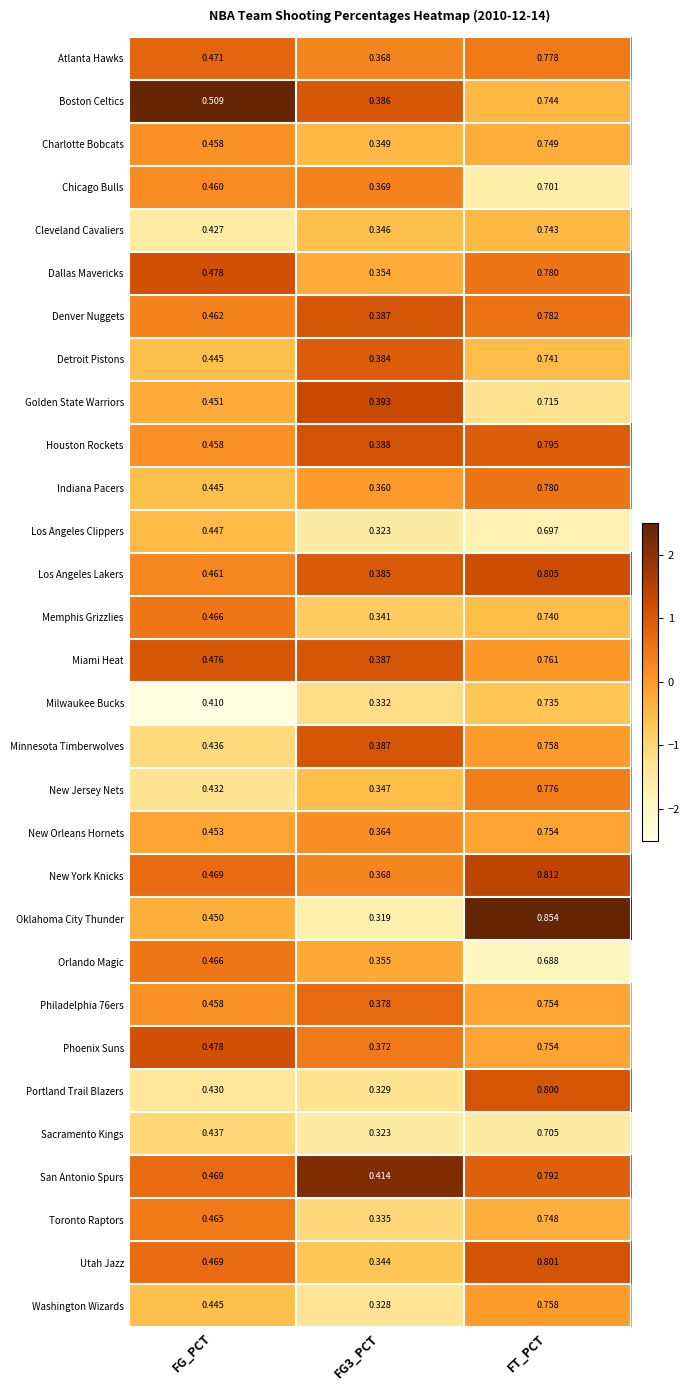

Between FG3_PCT and FT_PCT, which series saw the biggest shift?

Oklahoma City Thunder